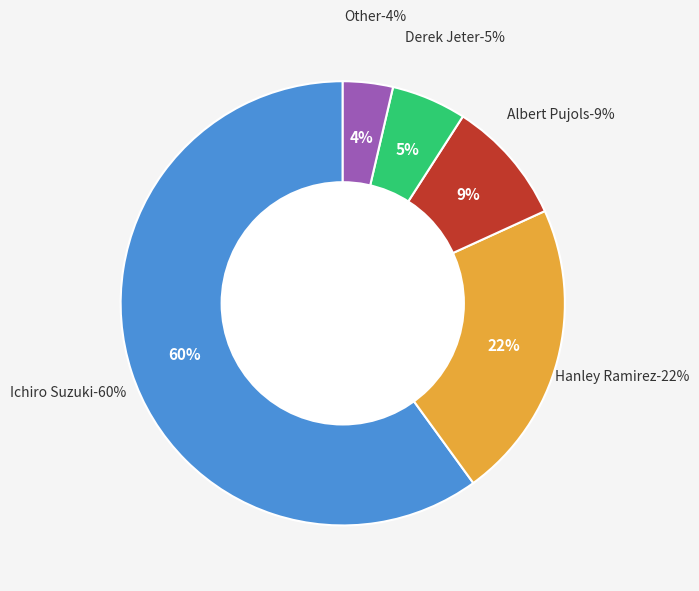

To the nearest percent, what percentage of the pie is Albert Pujols?

9%